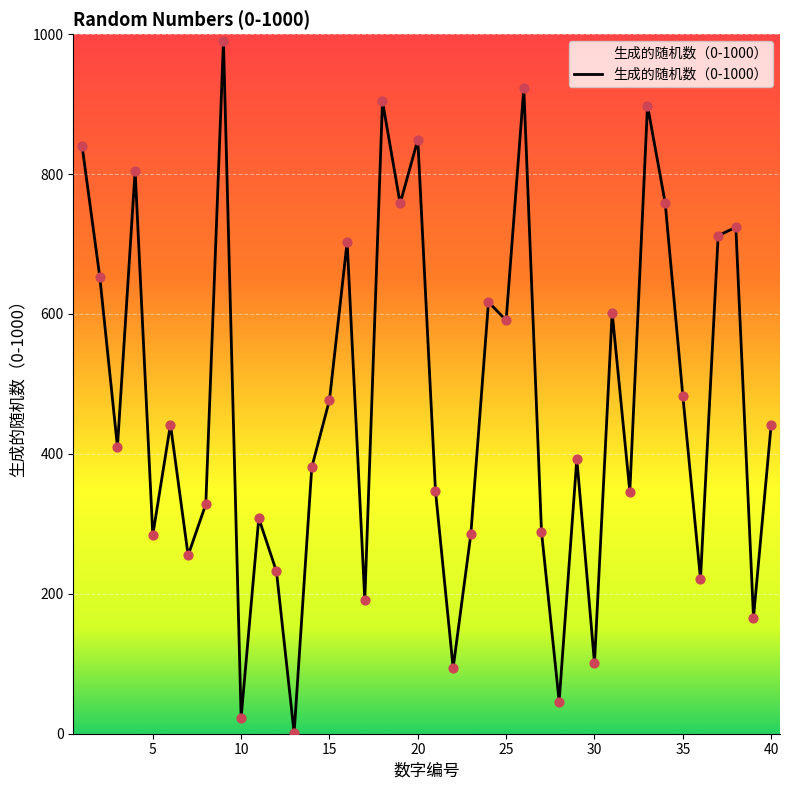

What is the maximum value shown in the chart?

990